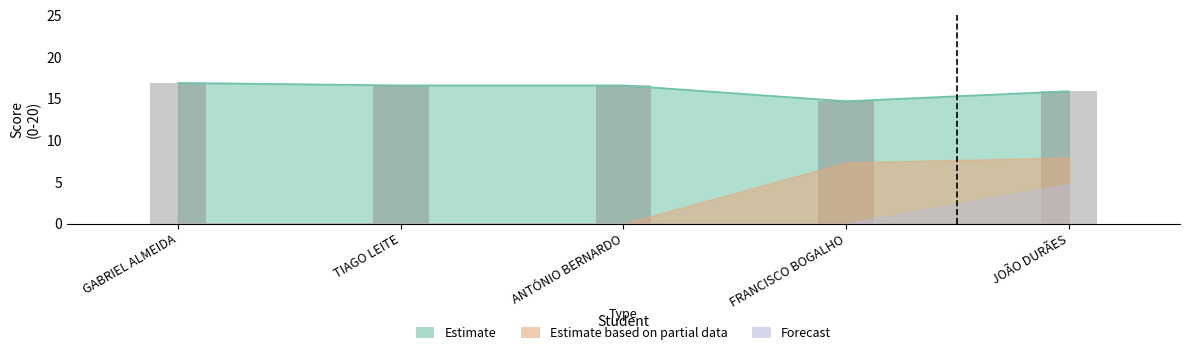

Count the number of data series in this chart.

3